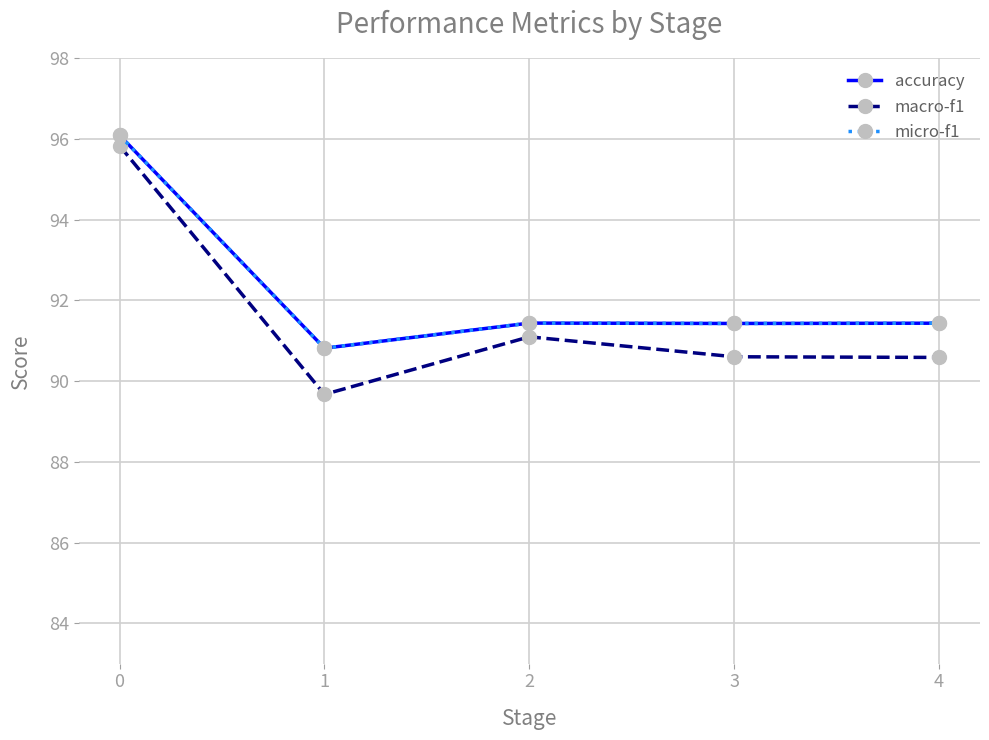

How many lines are shown in the chart?

3